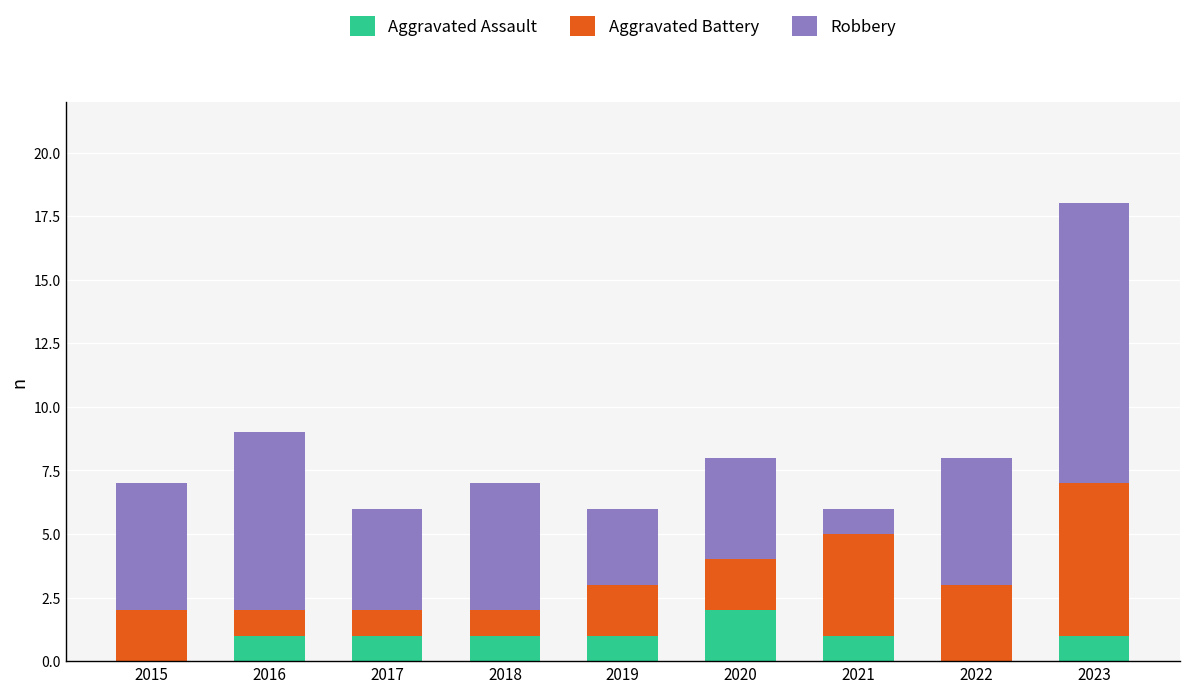

Reading left to right, what are the values for Aggravated Assault?

2015=0	2016=1	2017=1	2018=1	2019=1	2020=2	2021=1	2022=0	2023=1